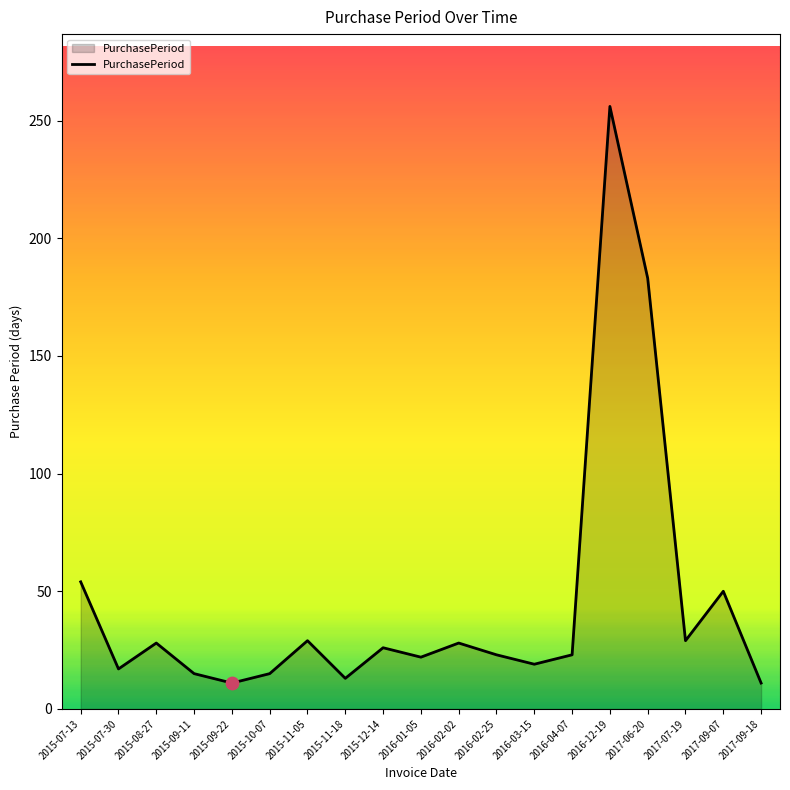

What is the ratio of the value at 2015-10-07 to the value at 2016-03-15?

0.8